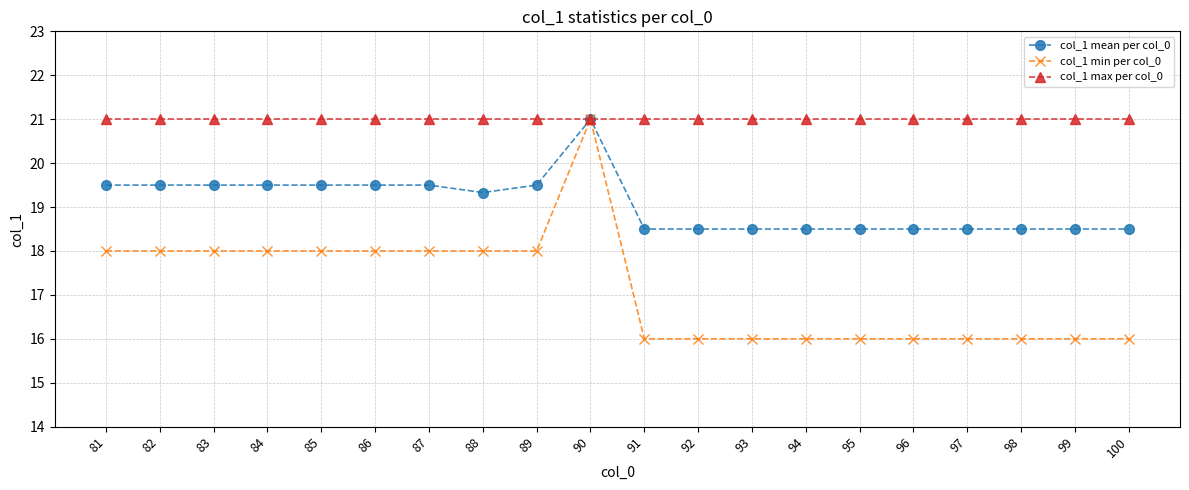

List the series in order of their overall mean, highest first.

col_1 max per col_0, col_1 mean per col_0, col_1 min per col_0